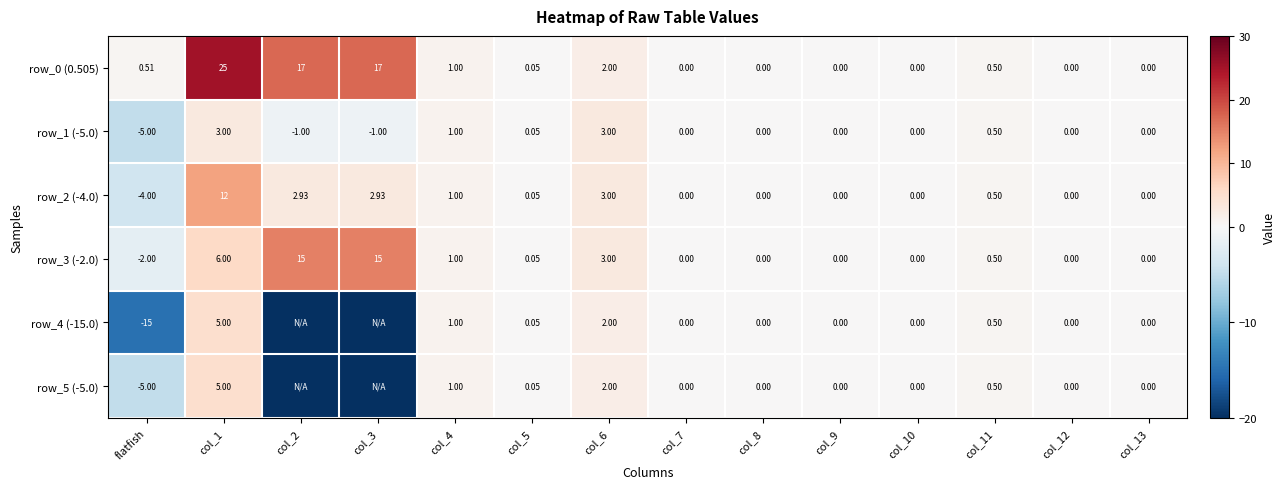

Which category has the highest value in the row_2 (-4.0) series?

col_1